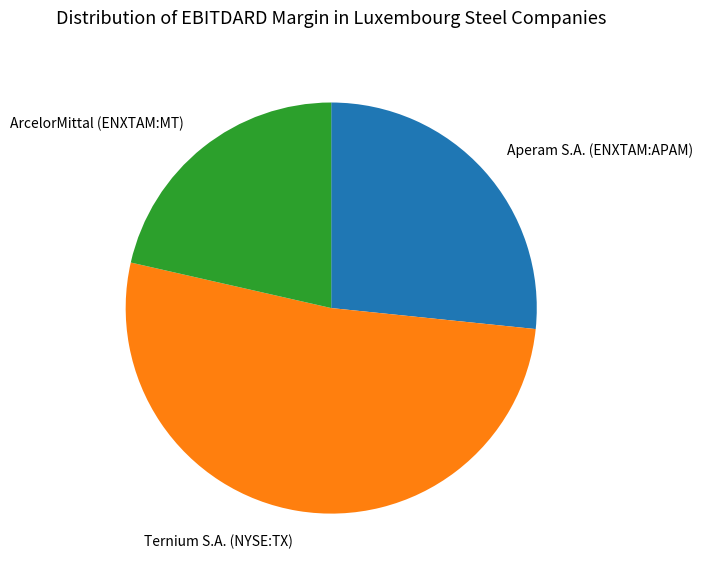

What is the largest slice in the pie chart?

Ternium S.A. (NYSE:TX)